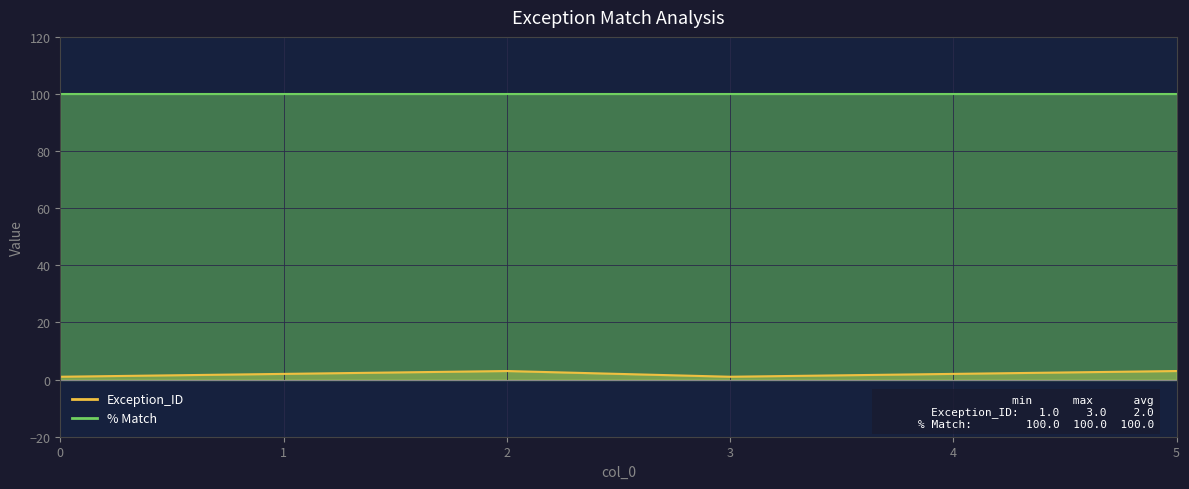

At which label does the data first exceed 2?

2